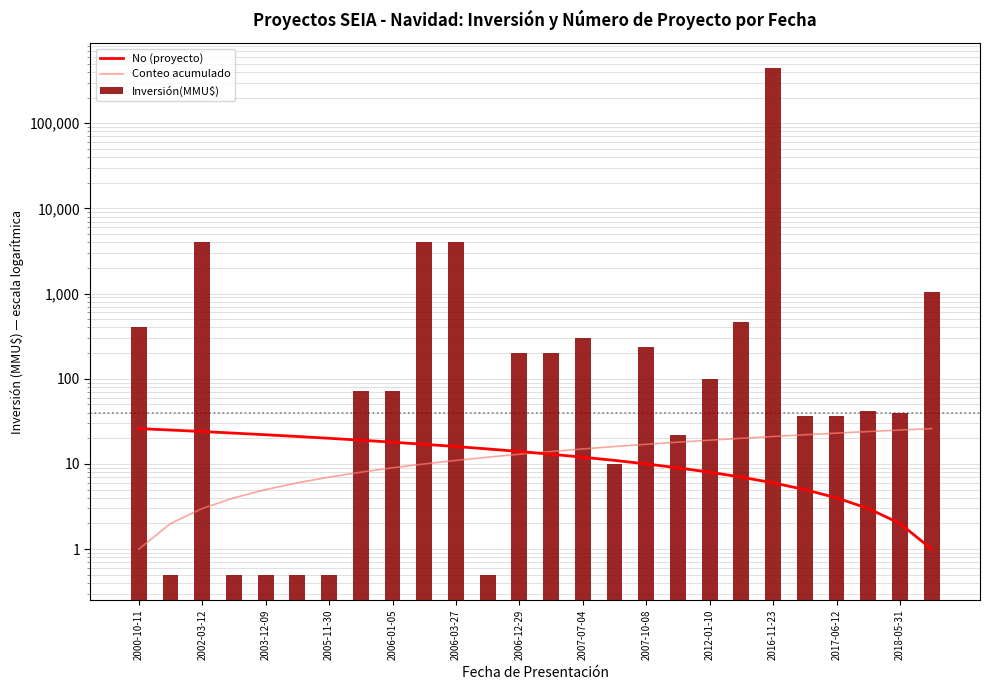

What is the difference between the maximum and minimum values in the Conteo acumulado series?

25.0